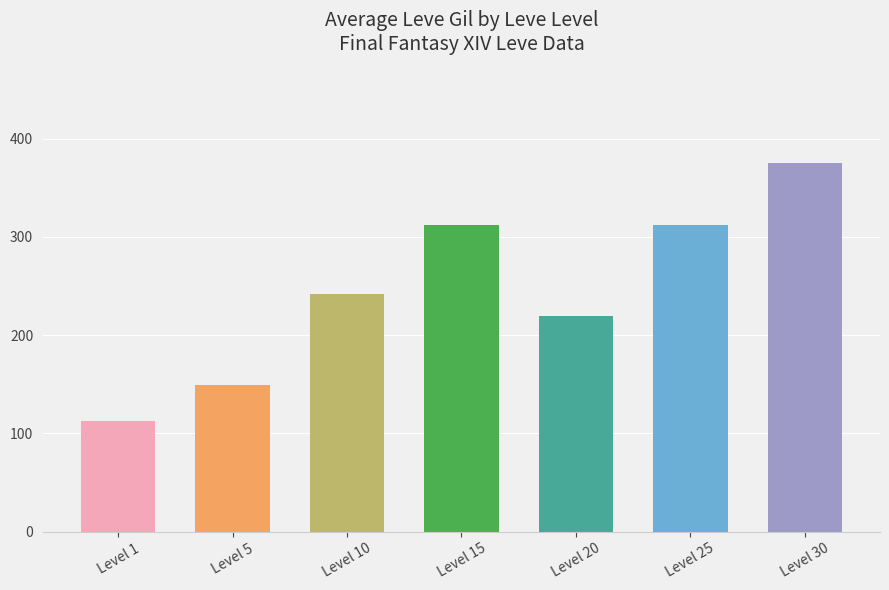

What is the average value?

246